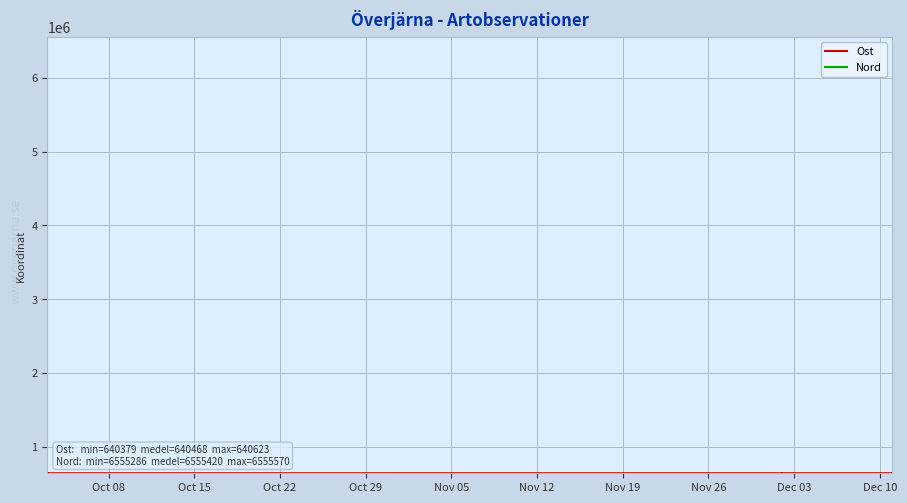

How many interior local peaks does the Nord series have?

5